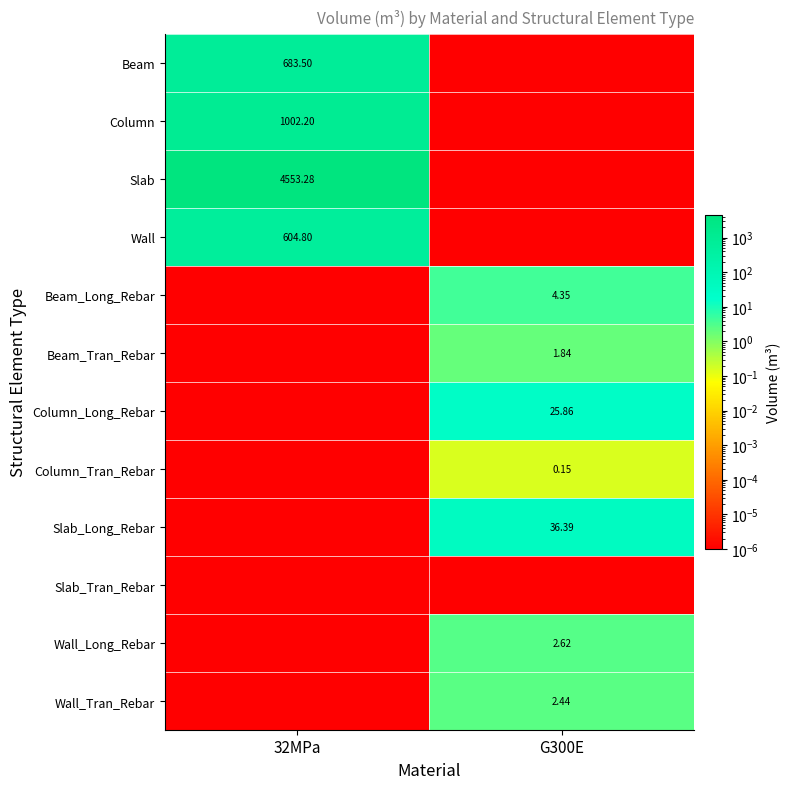

What is the sum of the Wall_Long_Rebar values at 32MPa and G300E?

2.6